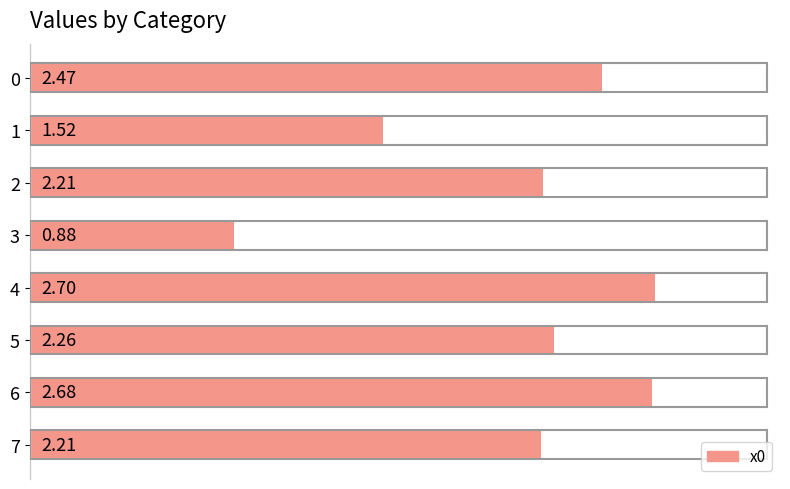

What is the ratio of the value at 1 to the value at 0?

0.6